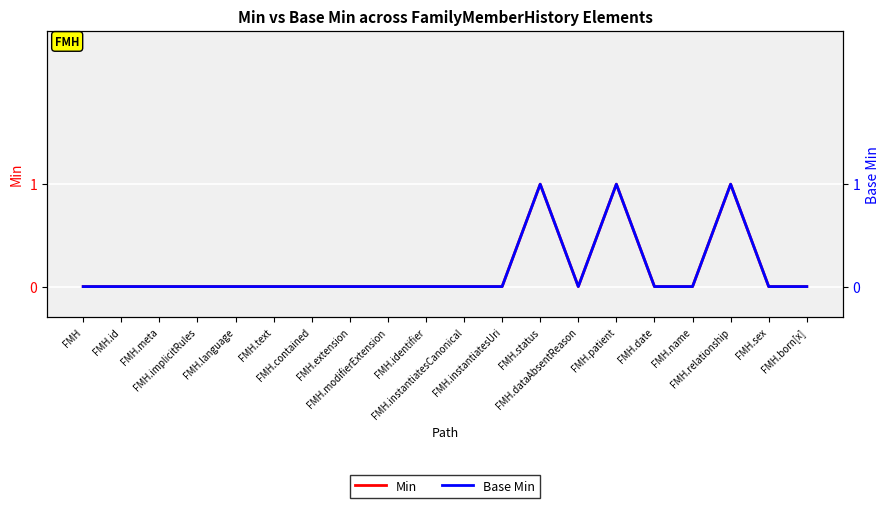

Which label corresponds to the smallest value in the chart?

FMH